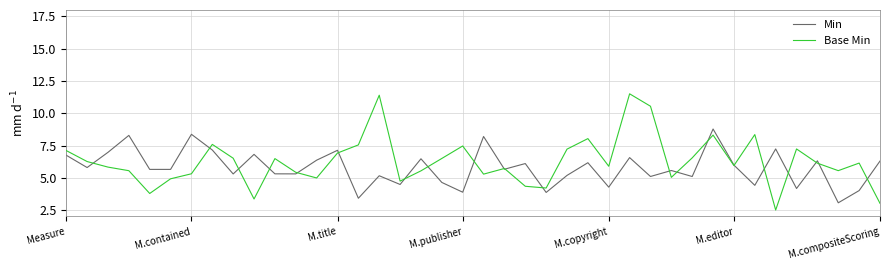

What is the maximum value shown in the chart?

11.5